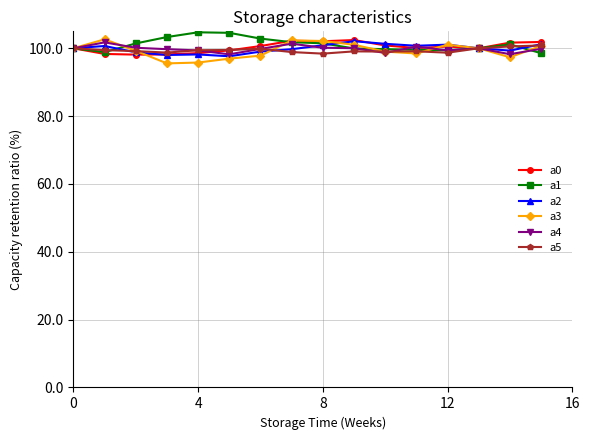

How many data points in a1 are less than 101?

8